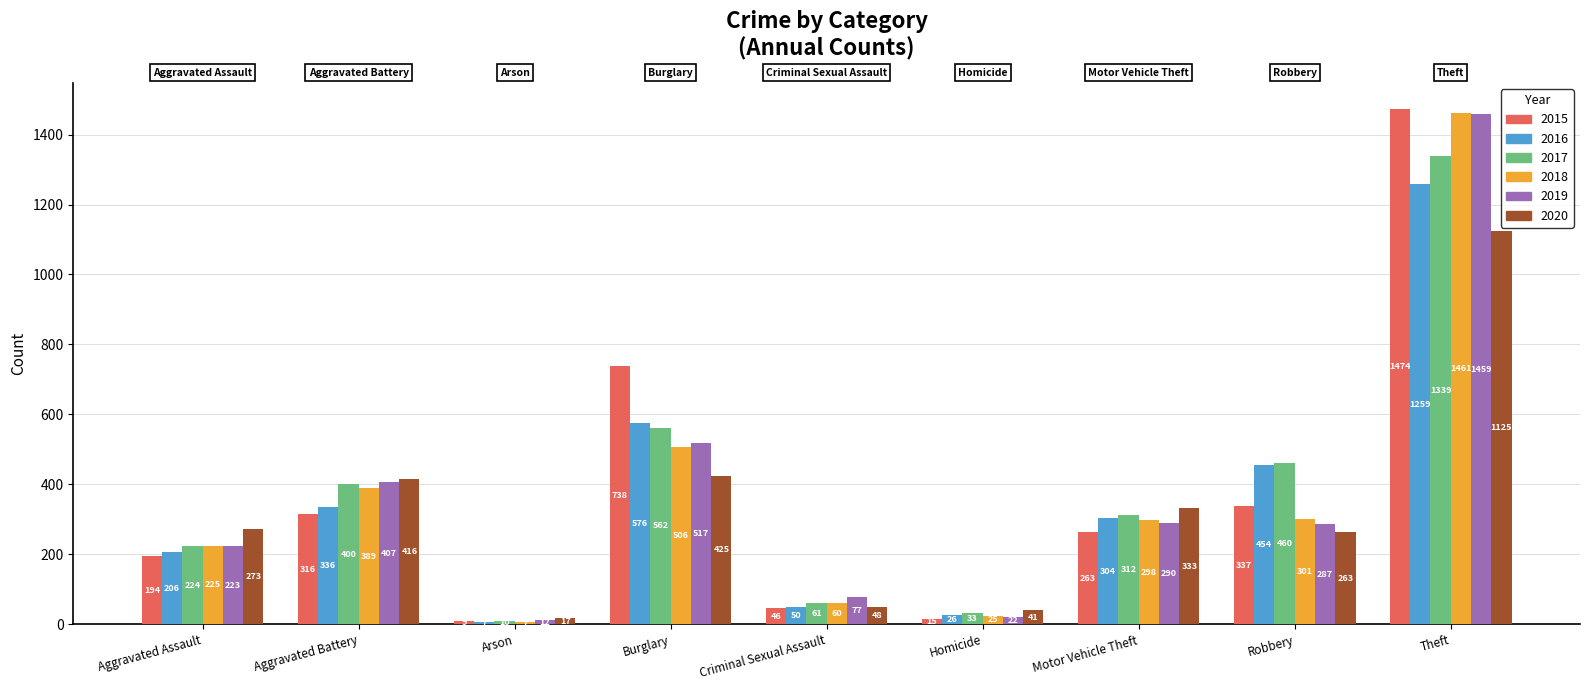

How many values in the 2020 series are below 273?

4